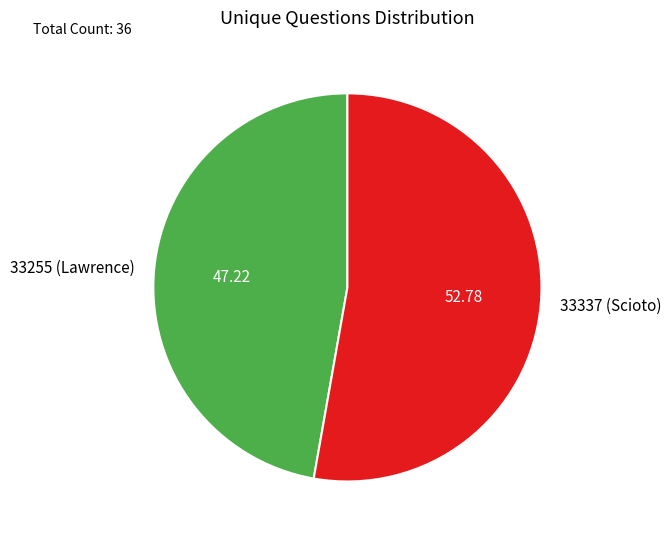

What is the ratio of the value at 33255 (Lawrence) to the value at 33337 (Scioto)?

0.9